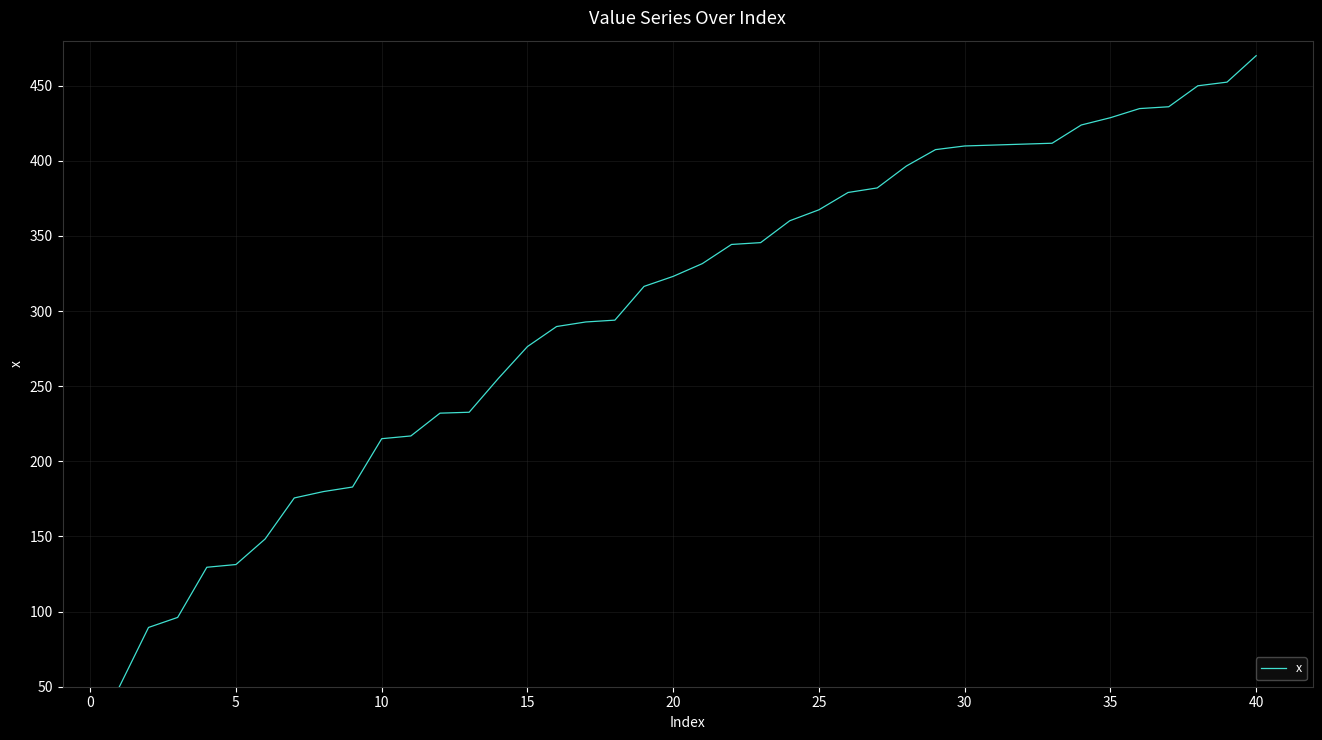

What is the difference between the maximum and minimum values?

420.0